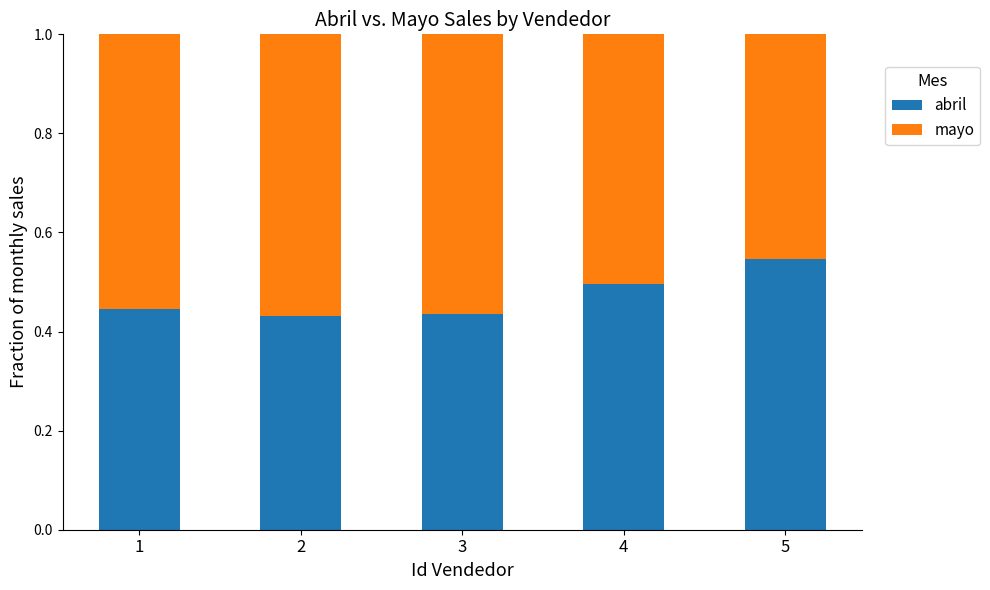

What is the sum of all abril values?

2.4